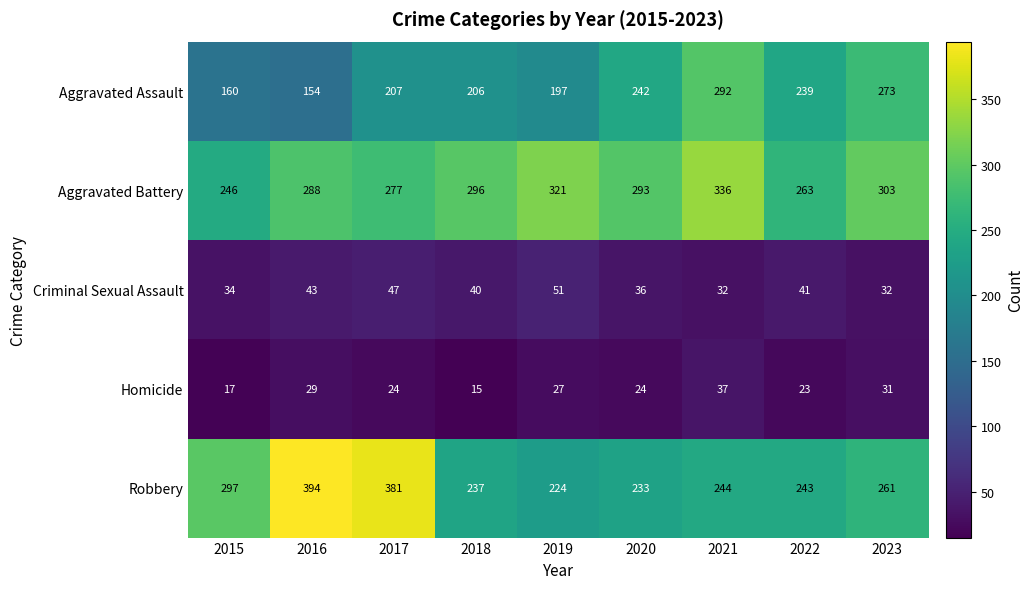

At which category does the chart reach its peak across all series?

2016